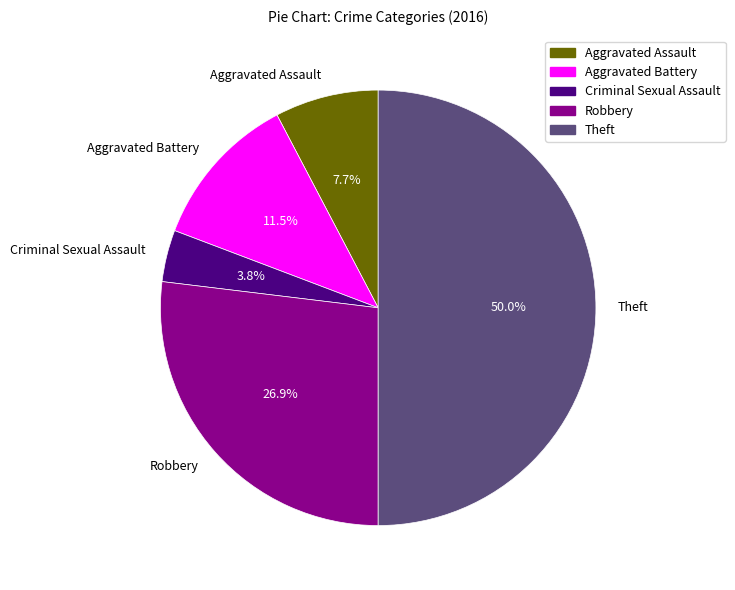

What percentage do Aggravated Assault and Aggravated Battery together represent?

19.2%